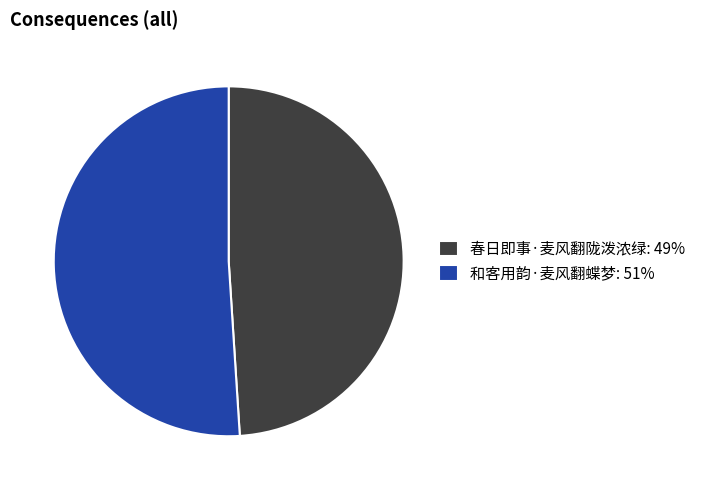

Which category has the smallest portion of the pie?

春日即事·麦风翻陇泼浓绿